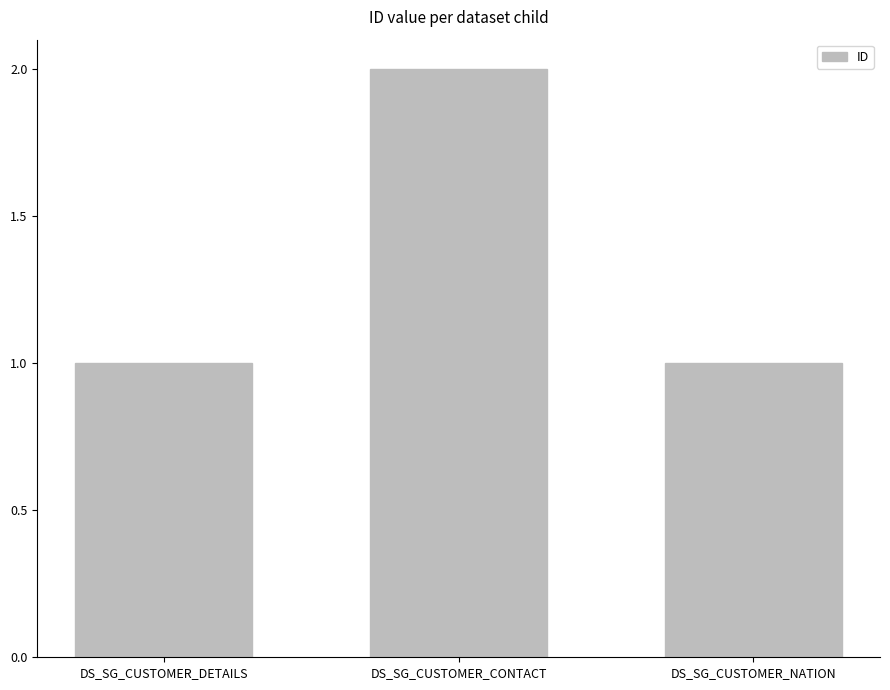

Which category has the highest value across all series?

DS_SG_CUSTOMER_CONTACT